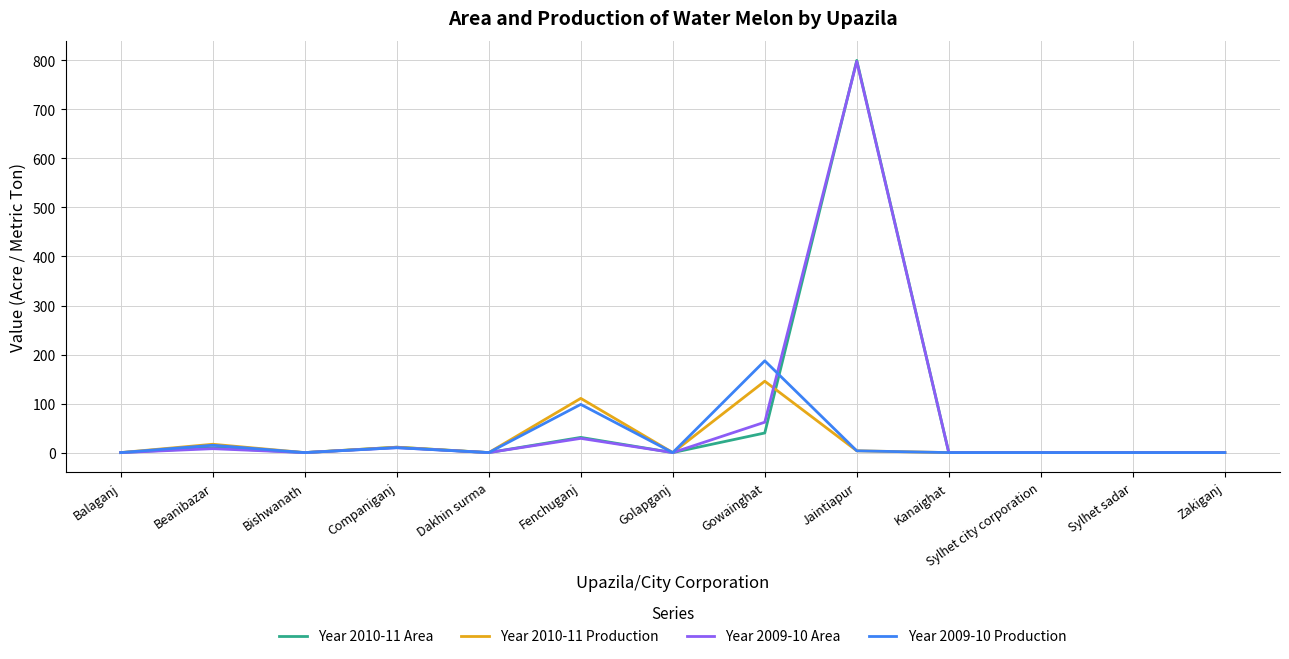

The Year 2010-11 Area series shows -499.9 at Bishwanath. True or false?

False